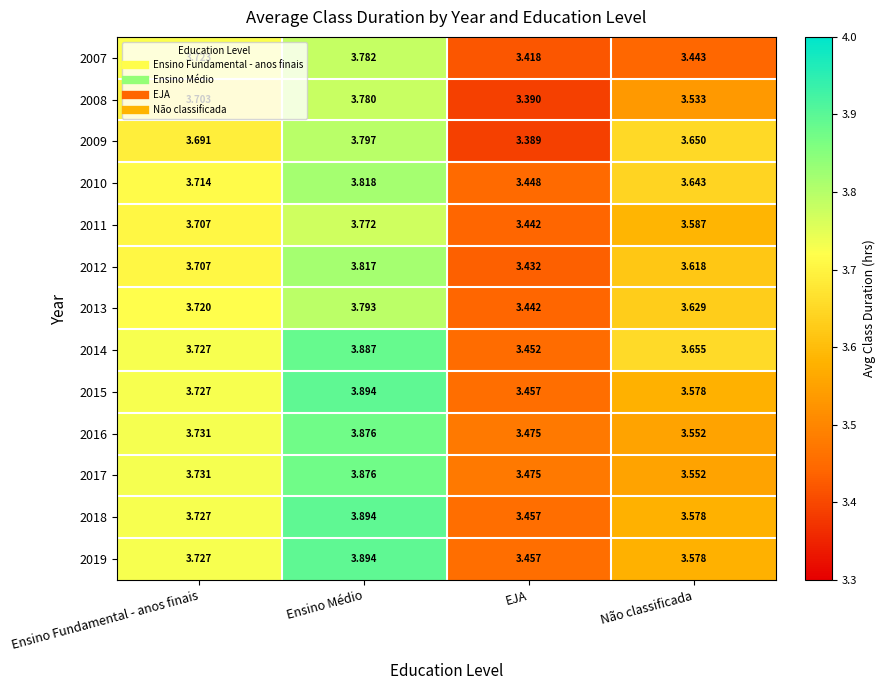

Which category has the lowest value in the 2009 series?

EJA